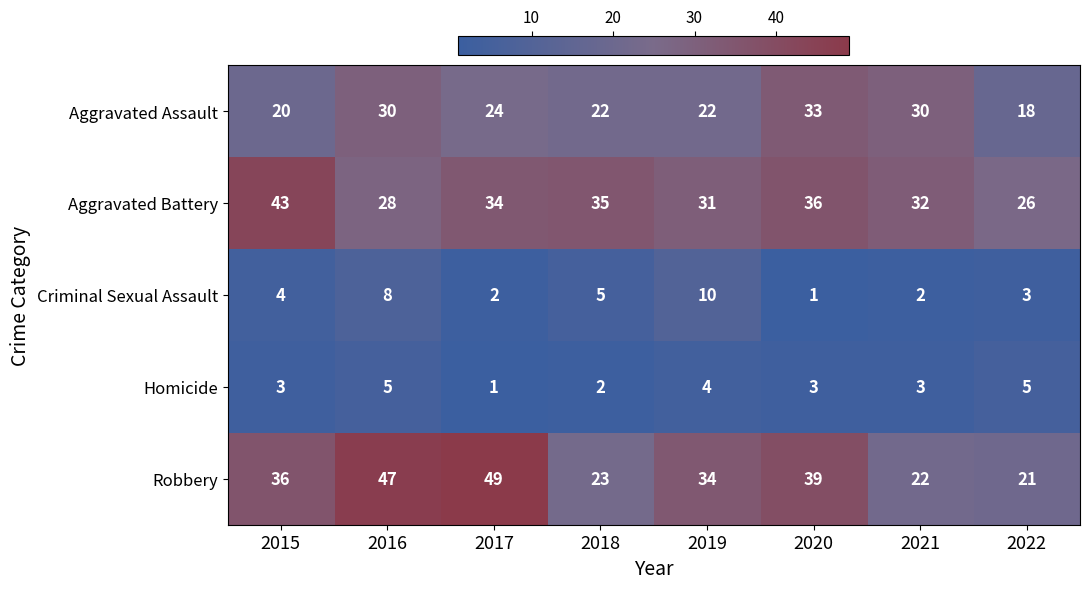

At how many categories does at least one series exceed 16?

8